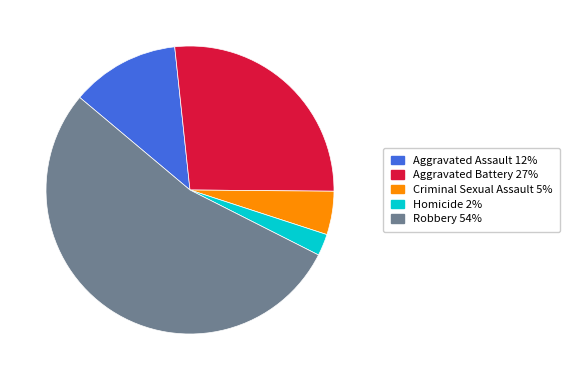

Rank the categories by value from lowest to highest.

Homicide, Criminal Sexual Assault, Aggravated Assault, Aggravated Battery, Robbery